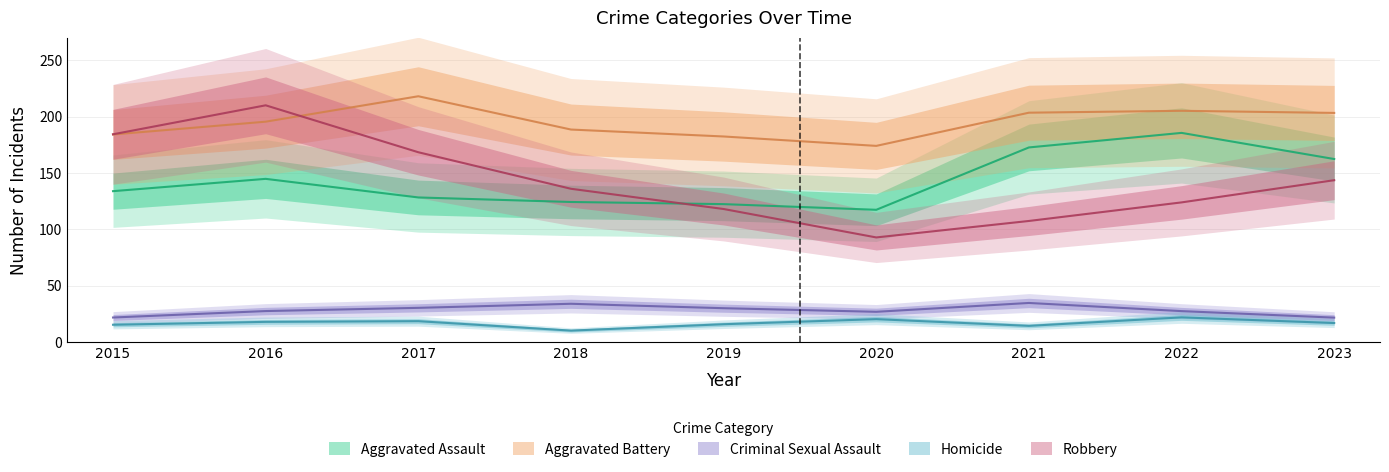

Which series has the largest range (max minus min)?

Robbery